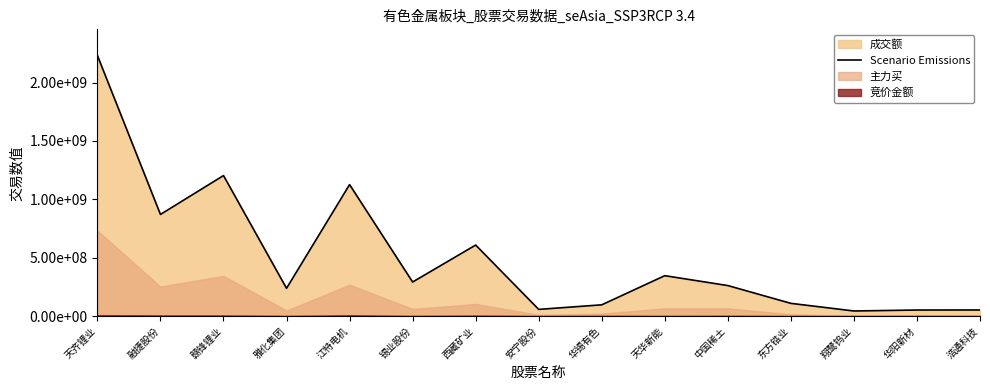

Where is the first local maximum?

赣锋锂业